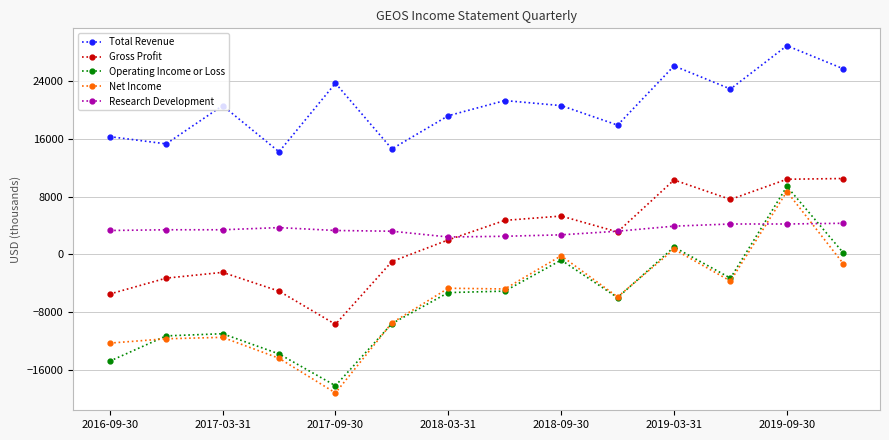

In Net Income, how many points are lower than both neighbors (excluding endpoints)?

4